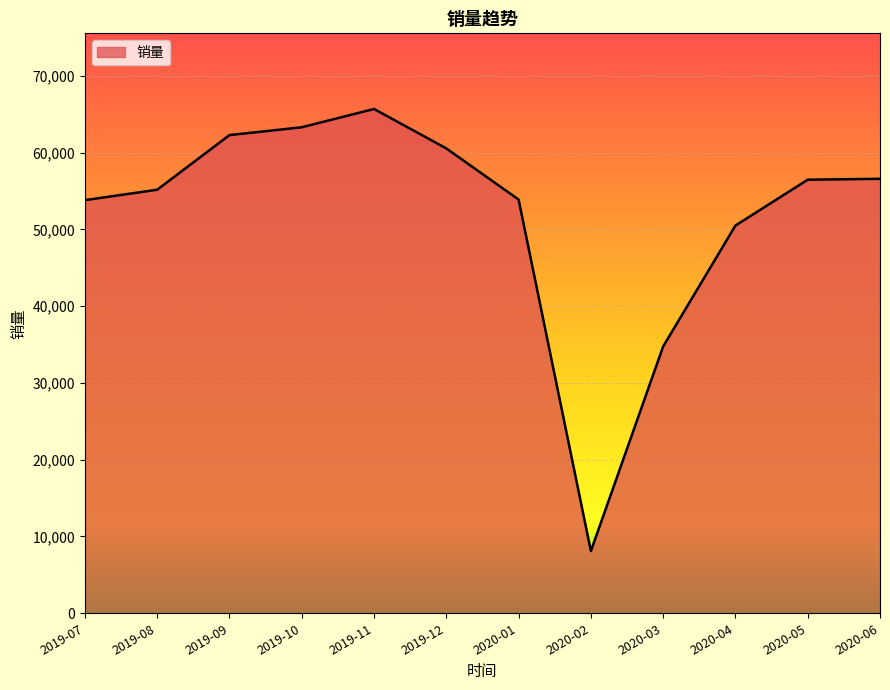

What is the change in value from 2019-08 to 2019-10?

+8135